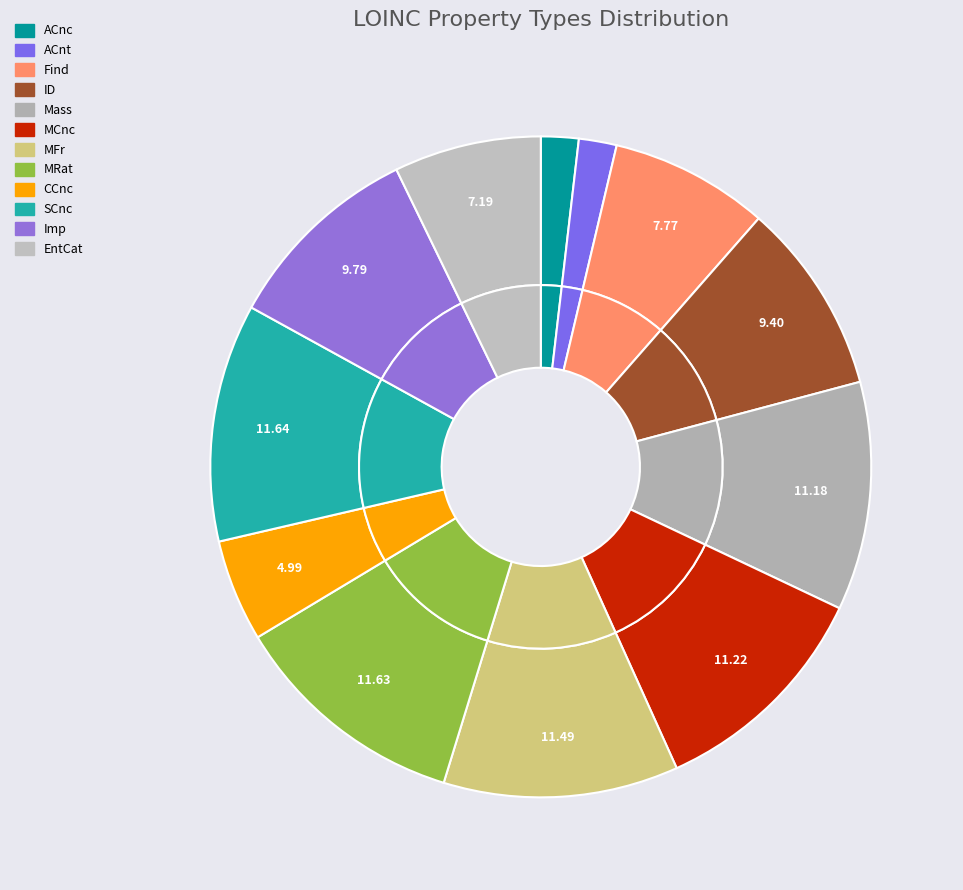

Which has a higher value, Find or Imp?

Imp